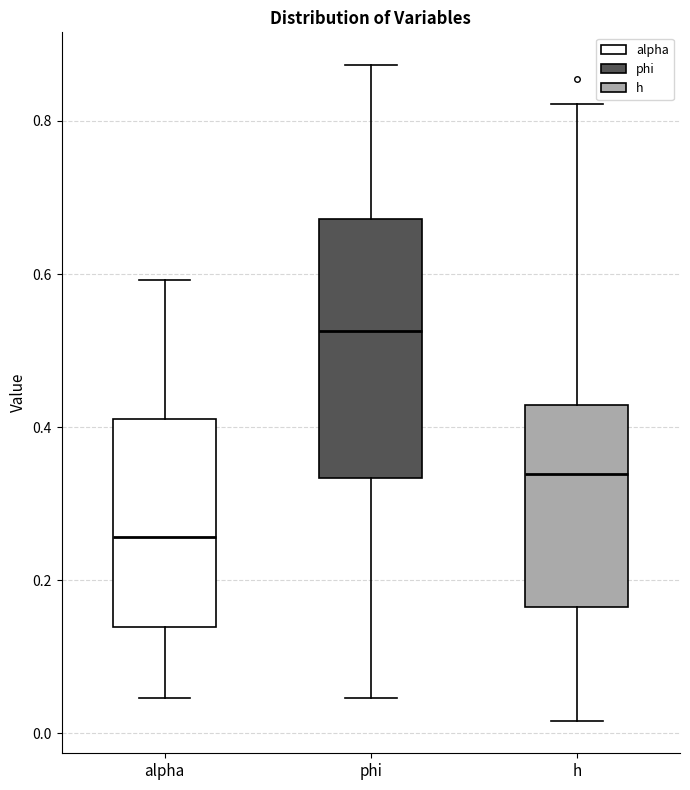

Which box has the lowest median line?

alpha